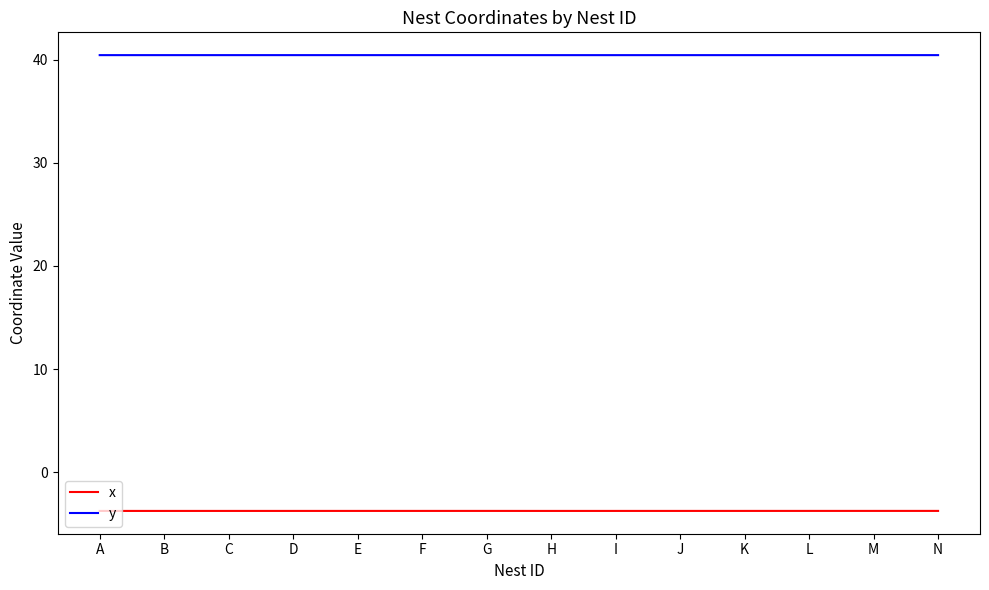

What is the highest value of the x series?

-3.8